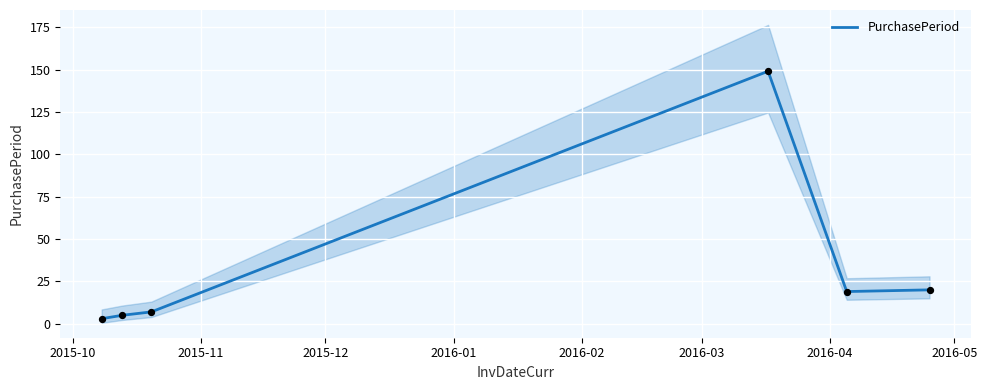

Between 2015-11 and 2016-02, which is larger?

2016-02